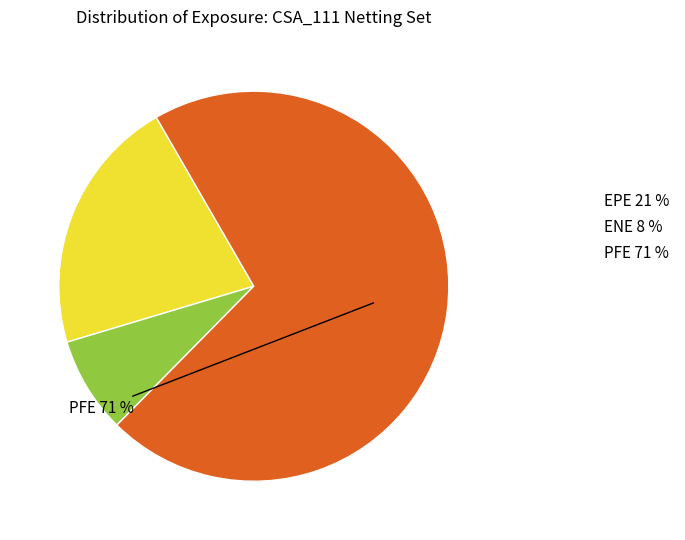

Is there any slice that represents more than half of the pie?

Yes